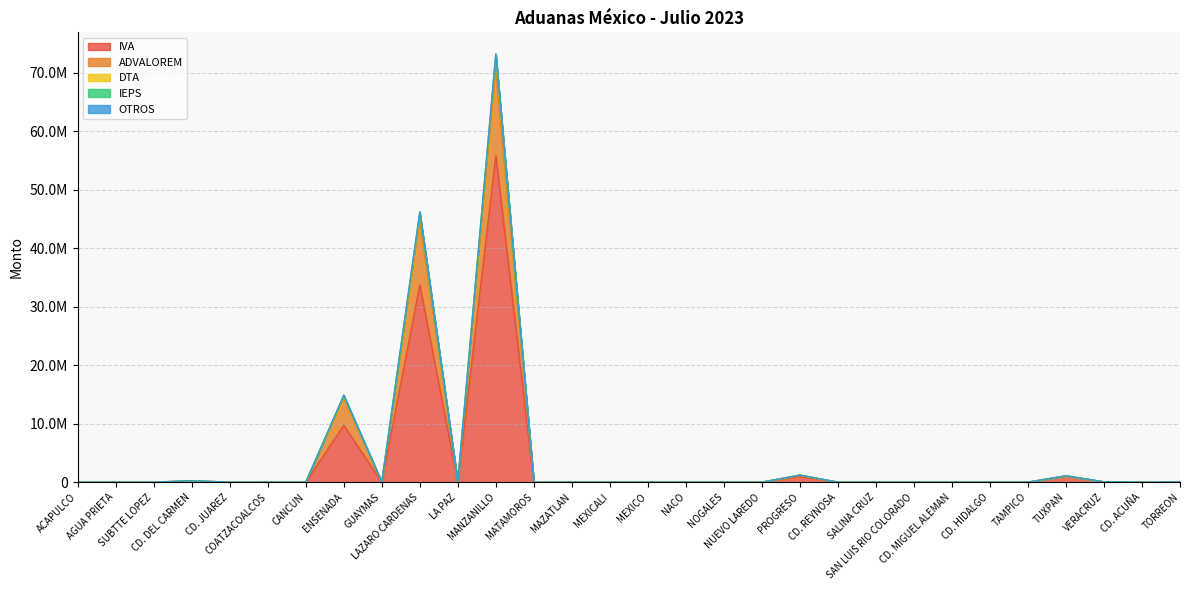

Rank the series at MAZATLAN from highest to lowest value.

IVA, ADVALOREM, DTA